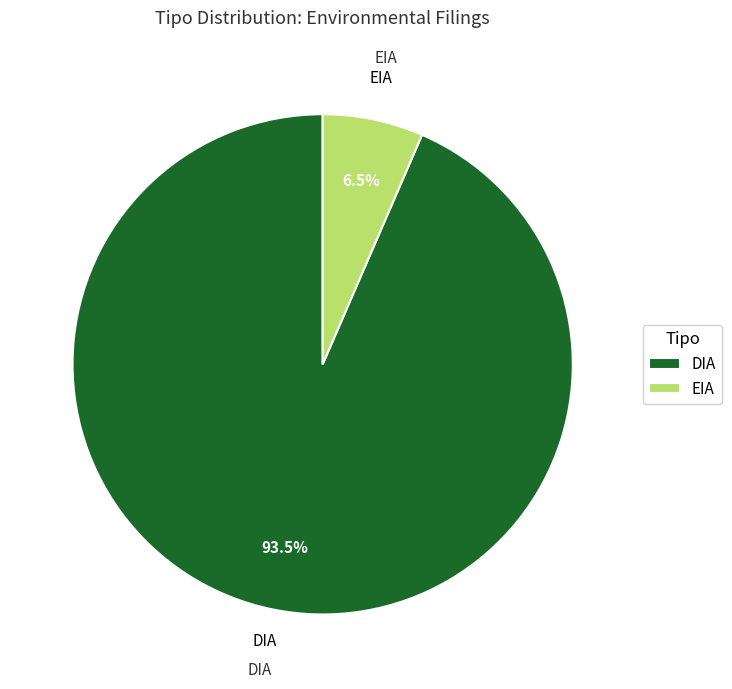

Does any single category account for the majority?

Yes